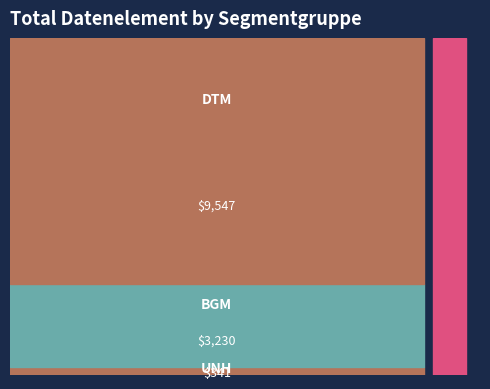

What is the total value across all series at DTM-2379?

4758